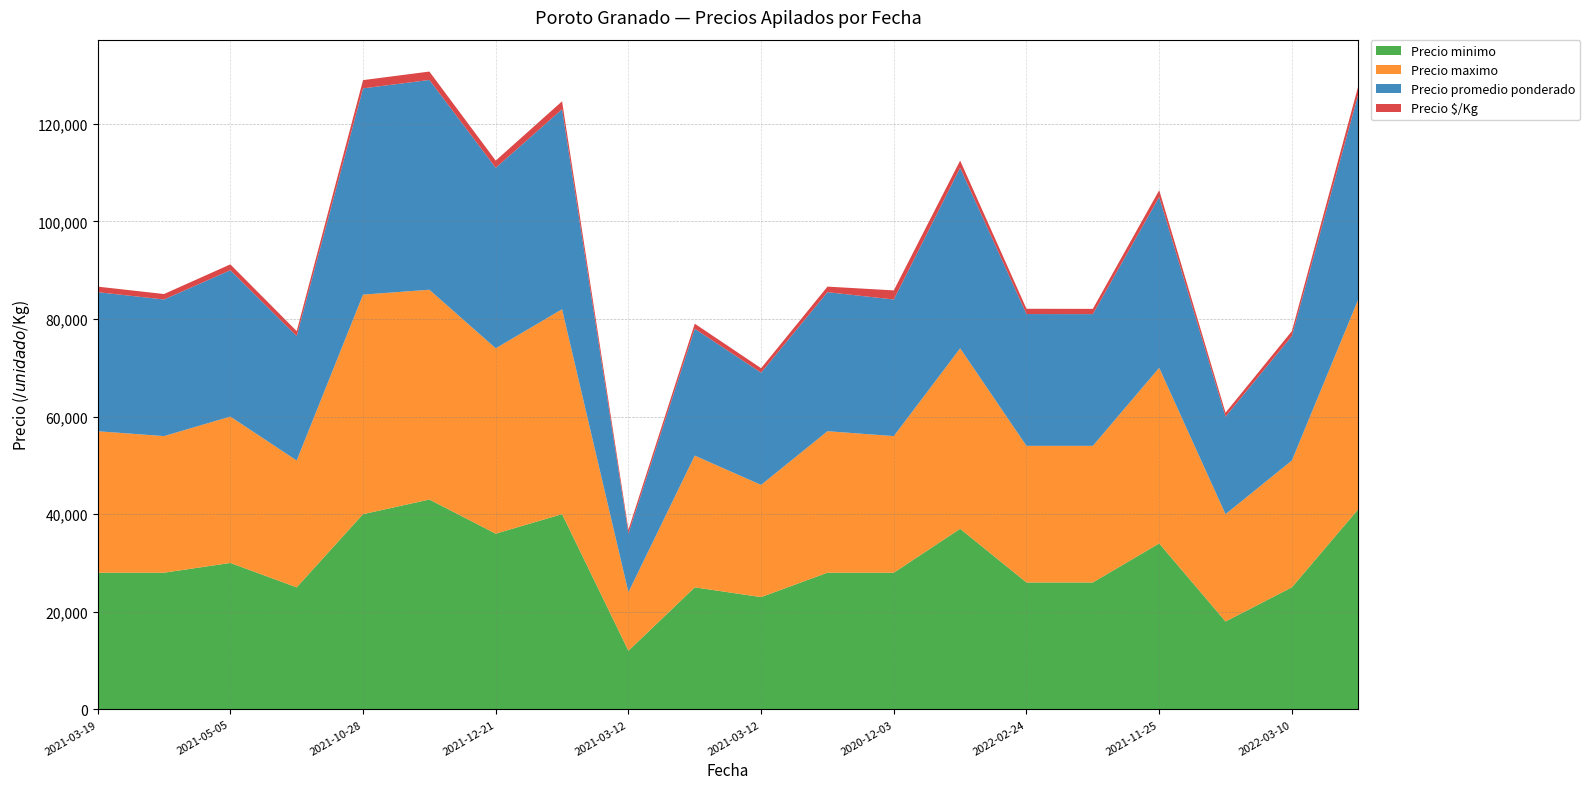

Reading left to right, extract all data points from this chart.

Precio minimo: 2021-03-19=28000	2022-02-07=28000	2021-05-05=30000	2022-03-11=25000	2021-10-28=40000	2021-01-19=43000	2021-12-21=36000	2021-12-21=40000	2021-03-12=12000	2021-03-12=25000	2021-03-12=23000	2021-05-28=28000	2020-12-03=28000	2020-12-03=37000	2022-02-24=26000	2022-02-24=26000	2021-11-25=34000	2021-12-28=18000	2022-03-10=25000	2021-12-20=41000
Precio maximo: 2021-03-19=29000	2022-02-07=28000	2021-05-05=30000	2022-03-11=26000	2021-10-28=45000	2021-01-19=43000	2021-12-21=38000	2021-12-21=42000	2021-03-12=12000	2021-03-12=27000	2021-03-12=23000	2021-05-28=29000	2020-12-03=28000	2020-12-03=37000	2022-02-24=28000	2022-02-24=28000	2021-11-25=36000	2021-12-28=22000	2022-03-10=26000	2021-12-20=43000
Precio promedio ponderado: 2021-03-19=28500	2022-02-07=28000	2021-05-05=30000	2022-03-11=25500	2021-10-28=42273	2021-01-19=43000	2021-12-21=36990	2021-12-21=40987	2021-03-12=12000	2021-03-12=26000	2021-03-12=23000	2021-05-28=28500	2020-12-03=28000	2020-12-03=37000	2022-02-24=27016	2022-02-24=27000	2021-11-25=35000	2021-12-28=20000	2022-03-10=25500	2021-12-20=42016
Precio $/Kg: 2021-03-19=1140	2022-02-07=1120	2021-05-05=1200	2022-03-11=1020	2021-10-28=1691	2021-01-19=1720	2021-12-21=1480	2021-12-21=1639	2021-03-12=800	2021-03-12=1040	2021-03-12=920	2021-05-28=1140	2020-12-03=1867	2020-12-03=1480	2022-02-24=1081	2022-02-24=1080	2021-11-25=1400	2021-12-28=800	2022-03-10=1020	2021-12-20=1681